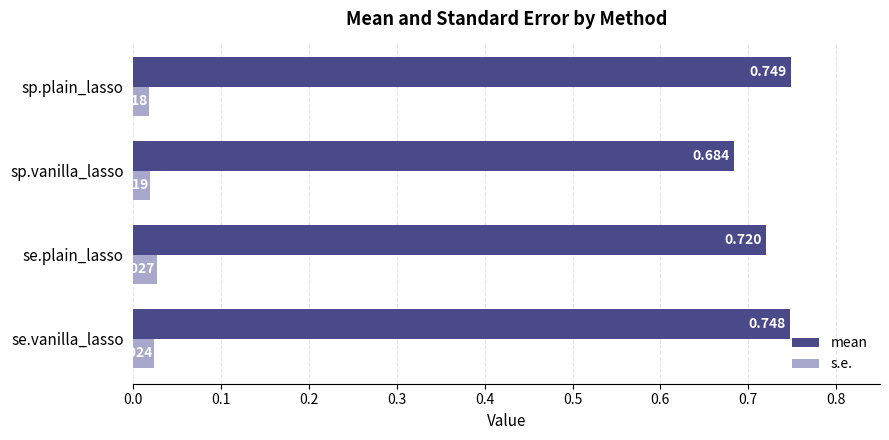

At which label does s.e. reach its minimum?

sp.plain_lasso